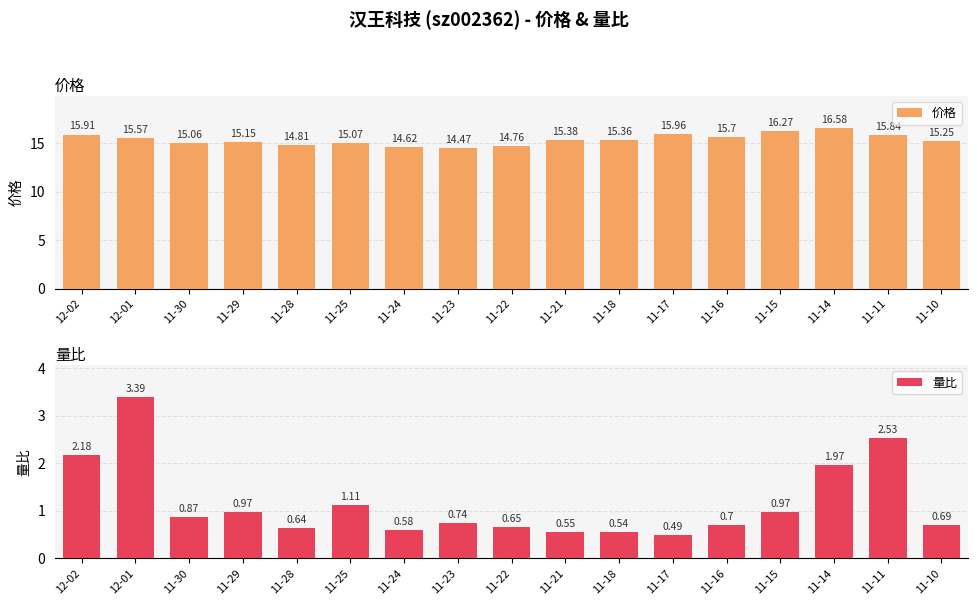

Read the 量比 value at 12-02.

2.2